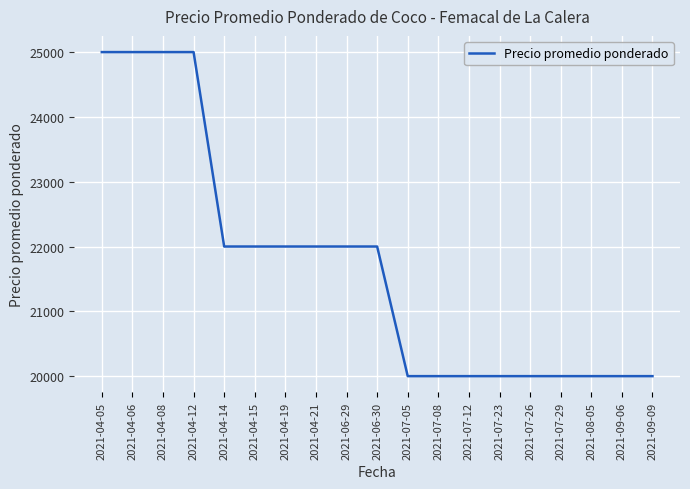

Approximately how many times larger is the value at 2021-04-15 compared to 2021-07-29?

1.1